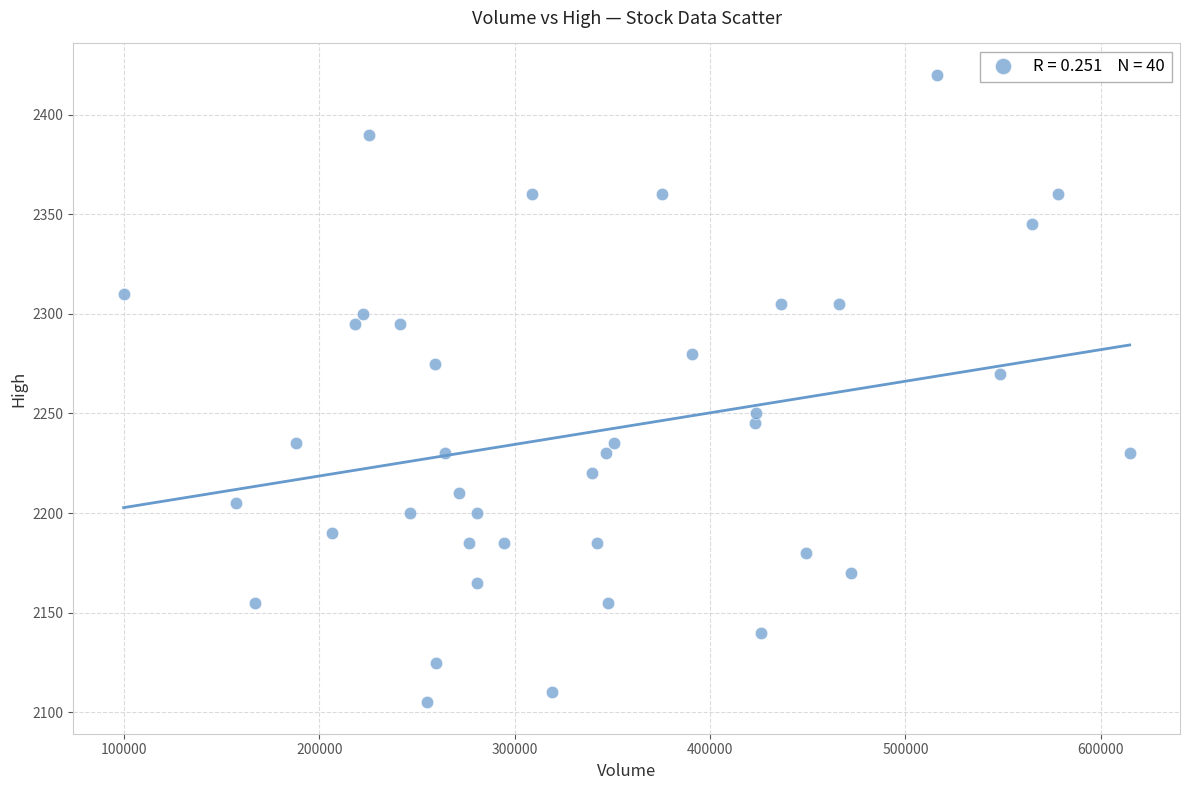

What is the range of X values (max minus min)?

515098